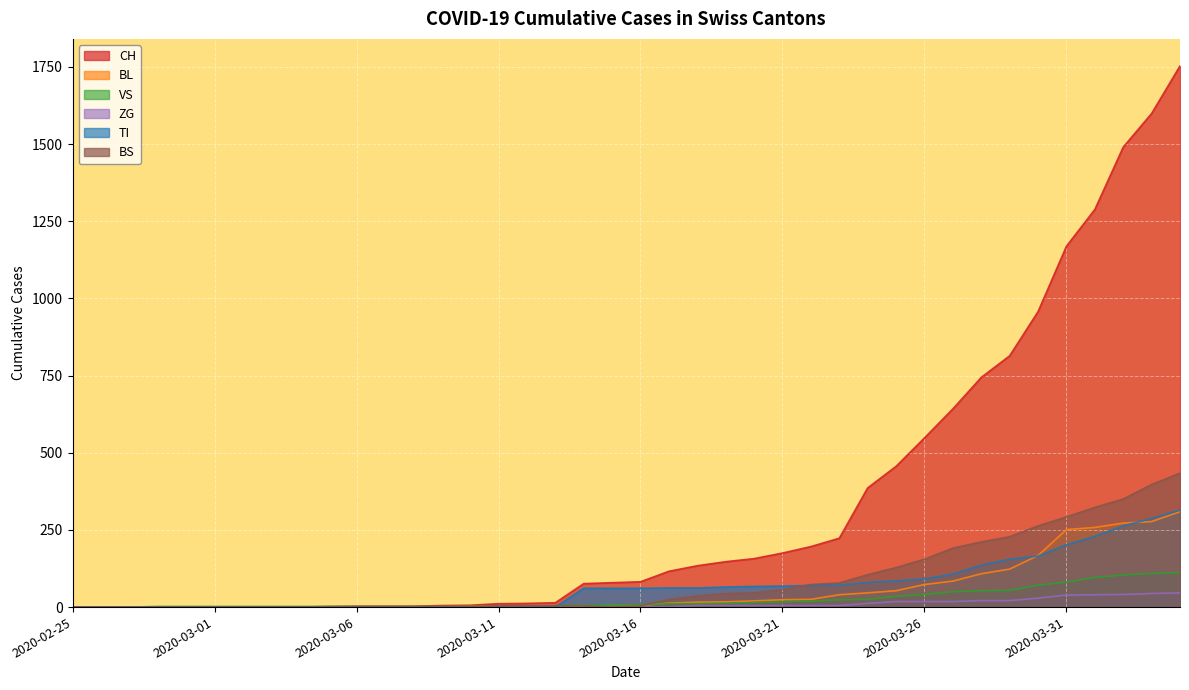

Which label corresponds to the smallest value in the chart?

2020-02-25